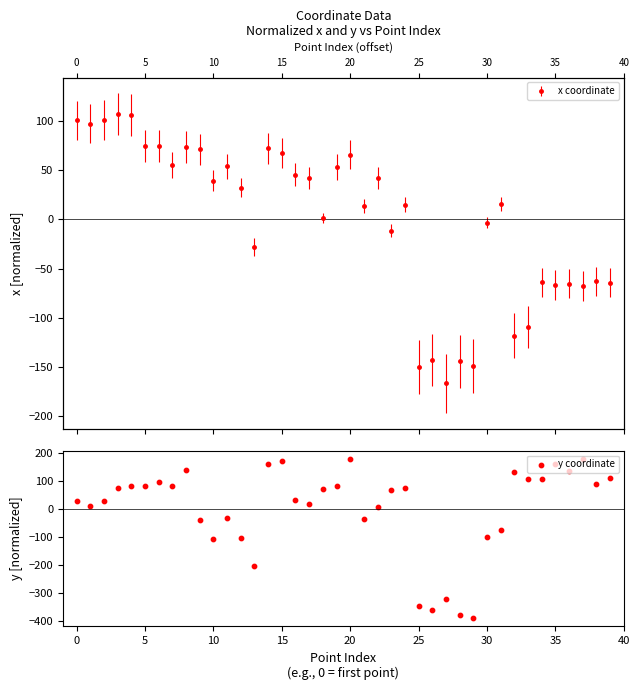

What is the change in value from 26 to 31?

+285.5